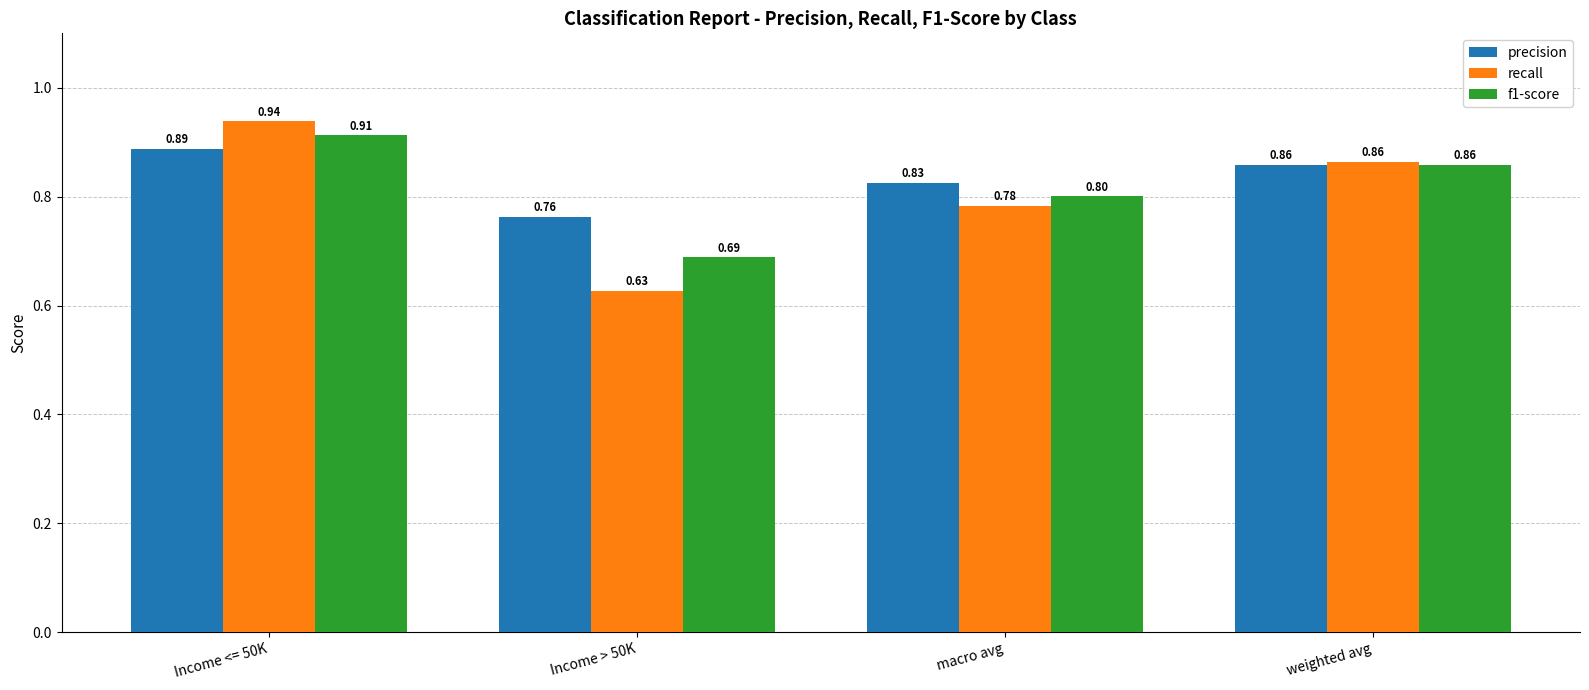

What is the difference between the second highest and minimum values in the f1-score series?

0.2